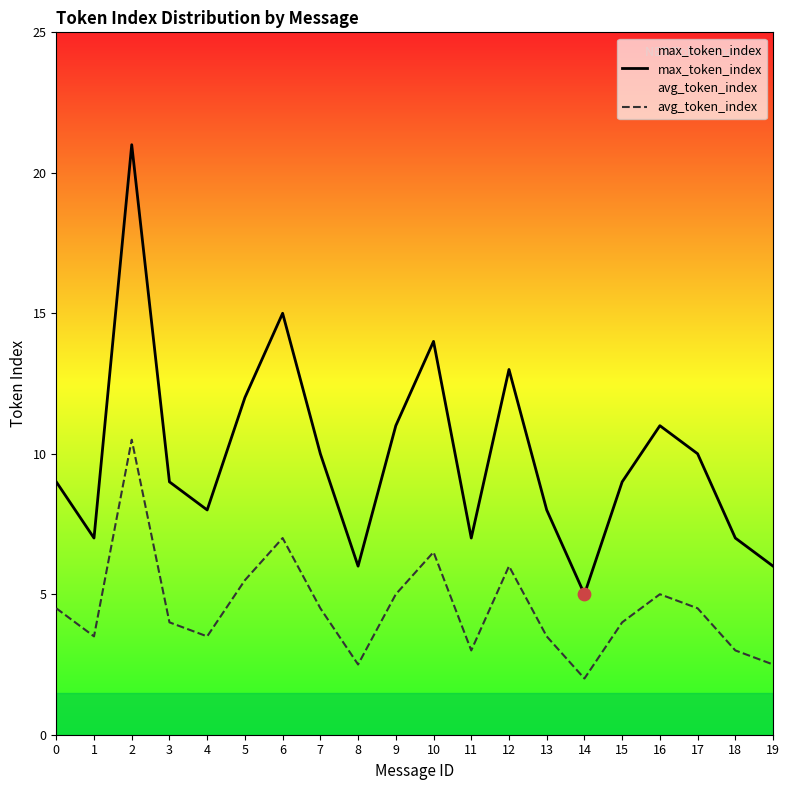

Which series has the largest Y range (max minus min)?

max_token_index